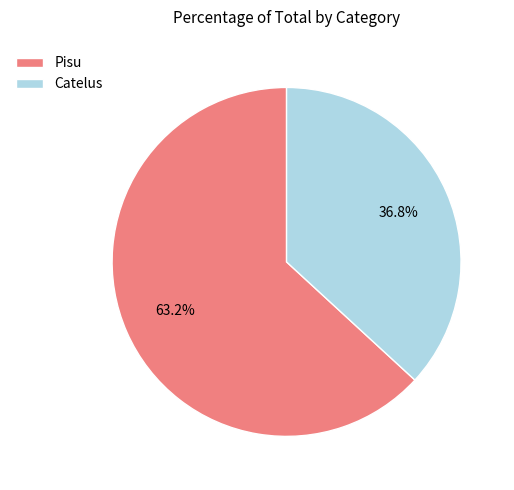

Rank the categories by value from highest to lowest.

Pisu, Catelus